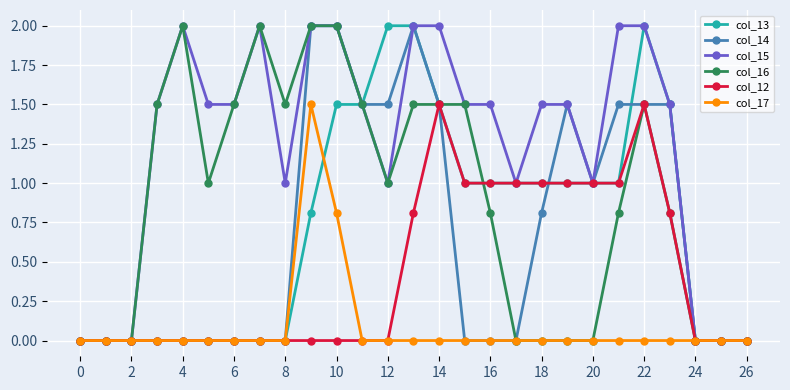

What is the value of the col_16 point at the 8th from the left?

2.0